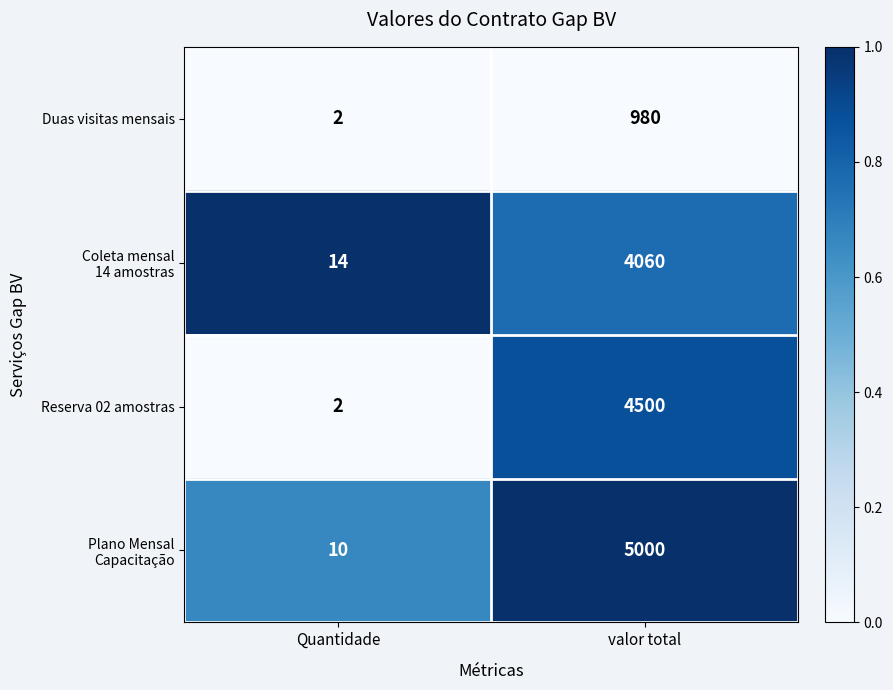

What is the spread (max minus min) of values at valor total?

4020